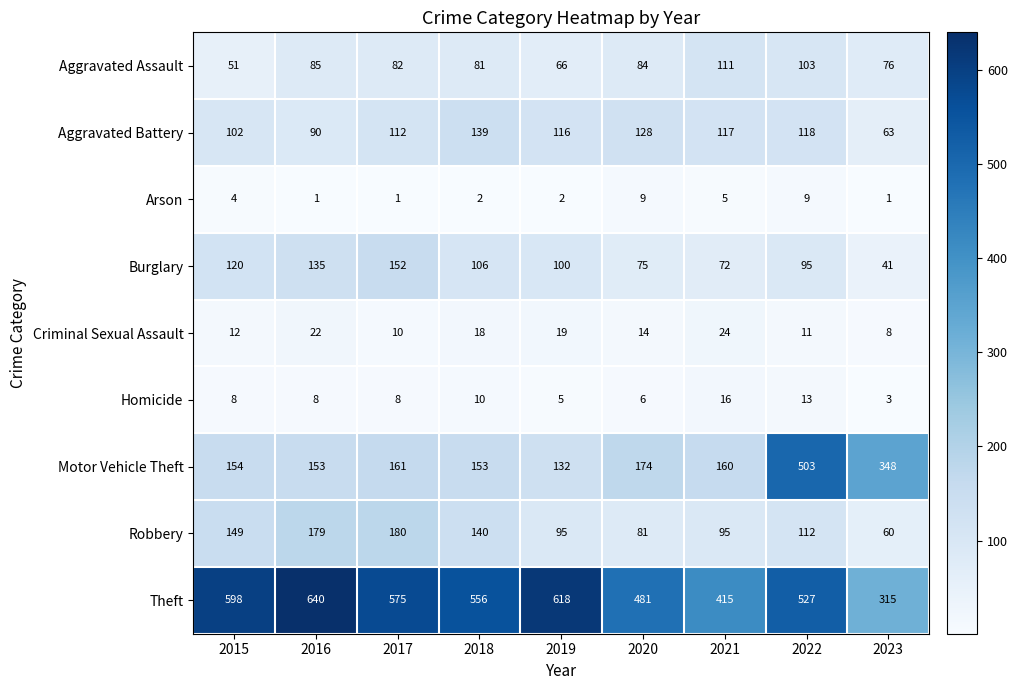

At which label does Theft reach its peak?

2016